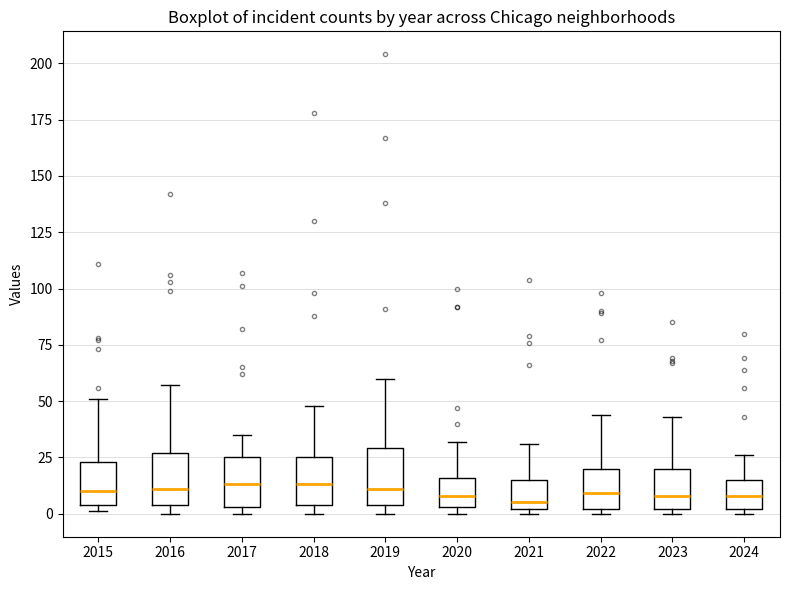

Reading left to right, read every box against the y-axis: the position of its median line, the range the box covers, and the ends of its whiskers. The values are not printed on the chart, so give them approximately, as read against the axis.

2015: median 10, box 5 to 25, whiskers 0 to 50
2016: median 10, box 5 to 25, whiskers 0 to 55
2017: median 15, box 5 to 25, whiskers 0 to 35
2018: median 15, box 5 to 25, whiskers 0 to 50
2019: median 10, box 5 to 30, whiskers 0 to 60
2020: median 10, box 5 to 15, whiskers 0 to 30
2021: median 5, box 0 to 15, whiskers 0 (just below the box's lower edge) to 30
2022: median 10, box 0 to 20, whiskers 0 (just below the box's lower edge) to 45
2023: median 10, box 0 to 20, whiskers 0 (just below the box's lower edge) to 45
2024: median 10, box 0 to 15, whiskers 0 (just below the box's lower edge) to 25